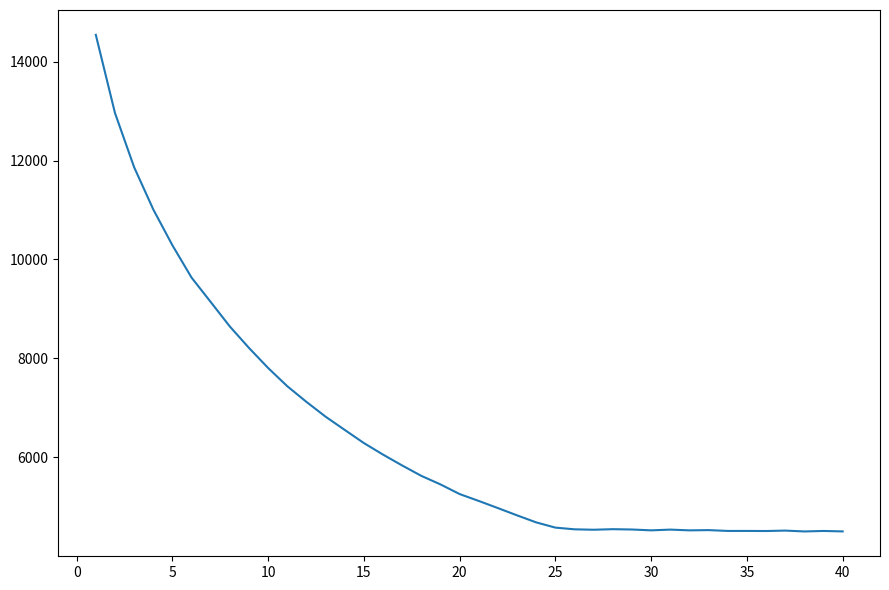

What is the minimum value shown in the chart?

4505.7